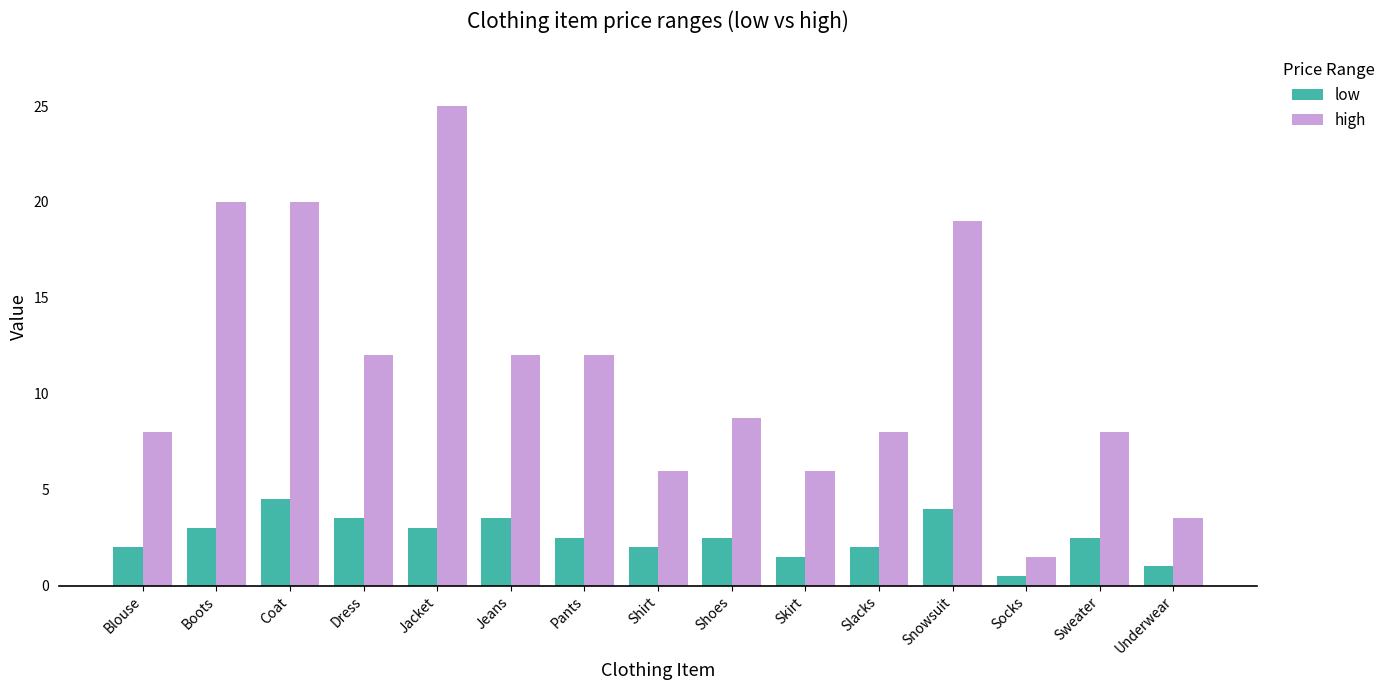

Rank the series at Shirt from lowest to highest value.

low, high